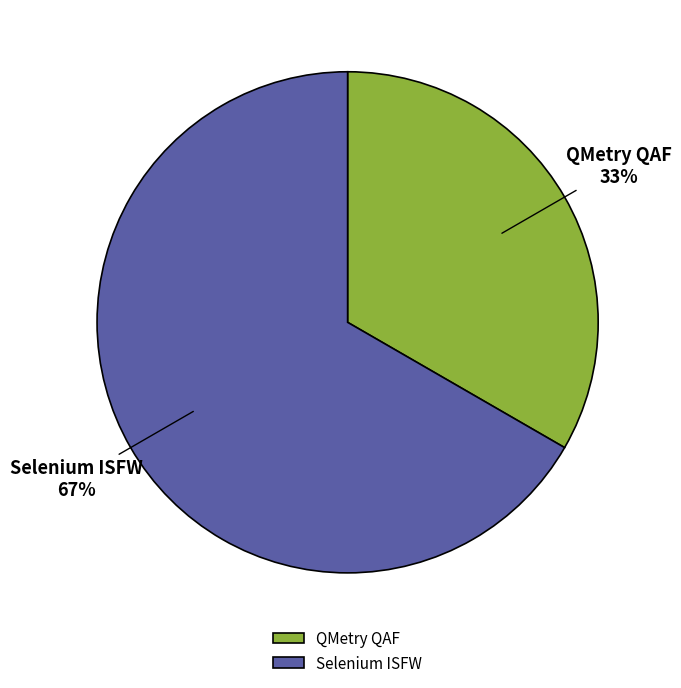

Do Selenium ISFW and QMetry QAF together represent more than half of the pie?

Yes